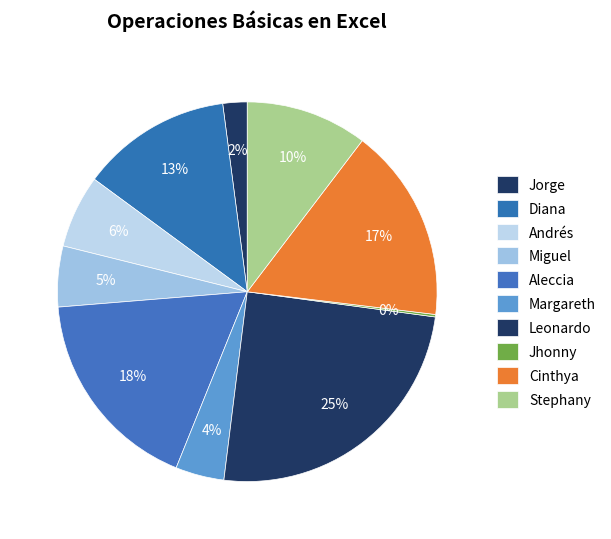

The Jhonny slice represents 0% of the pie. True or false?

True